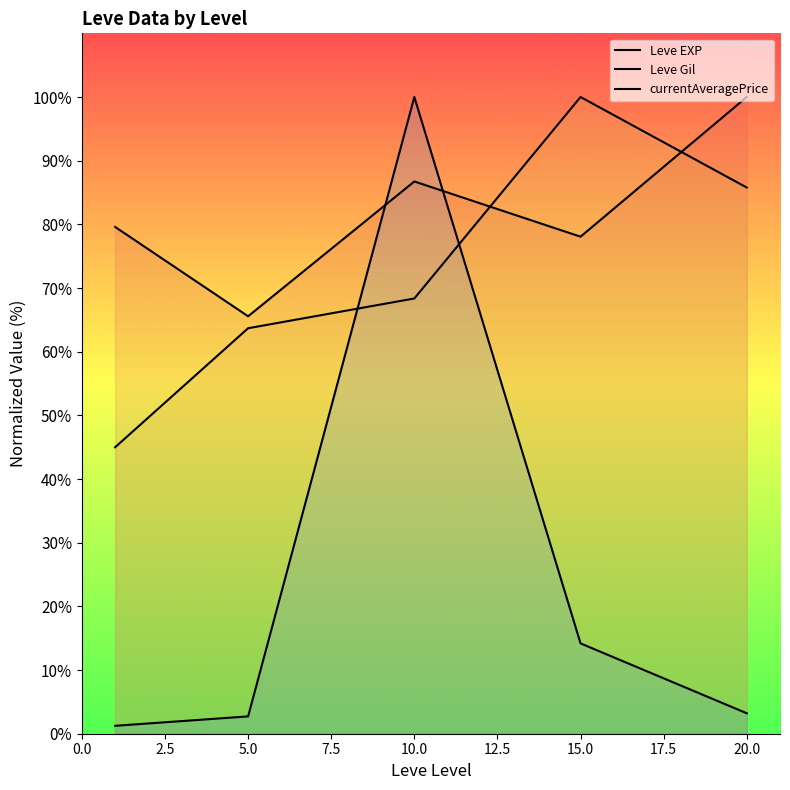

Is the value of Leve Gil at 10.0 greater than the value of currentAveragePrice at 0.0?

Yes